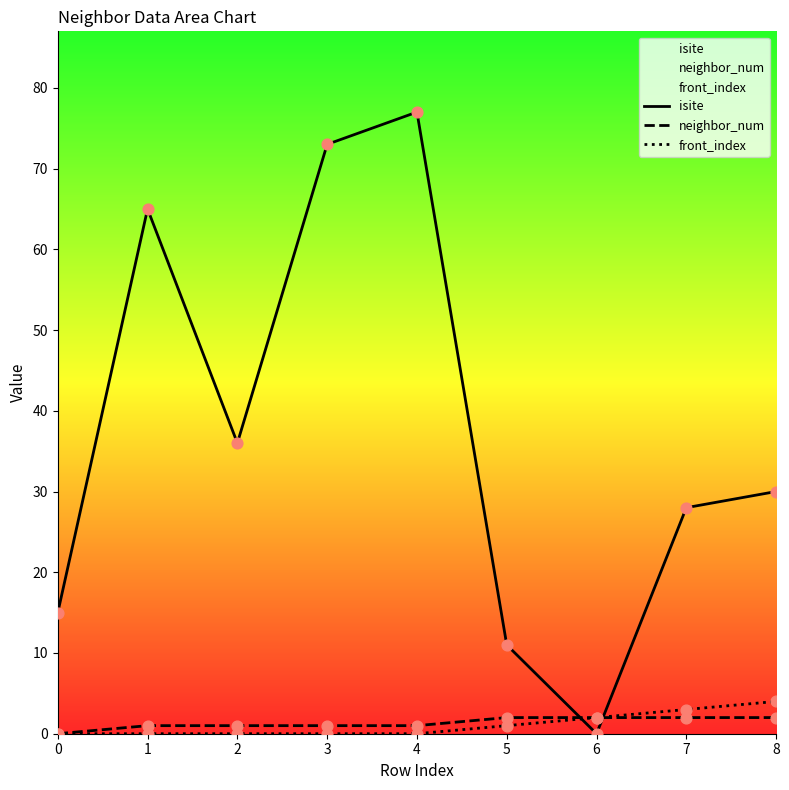

What is the total value across all series at 6?

4